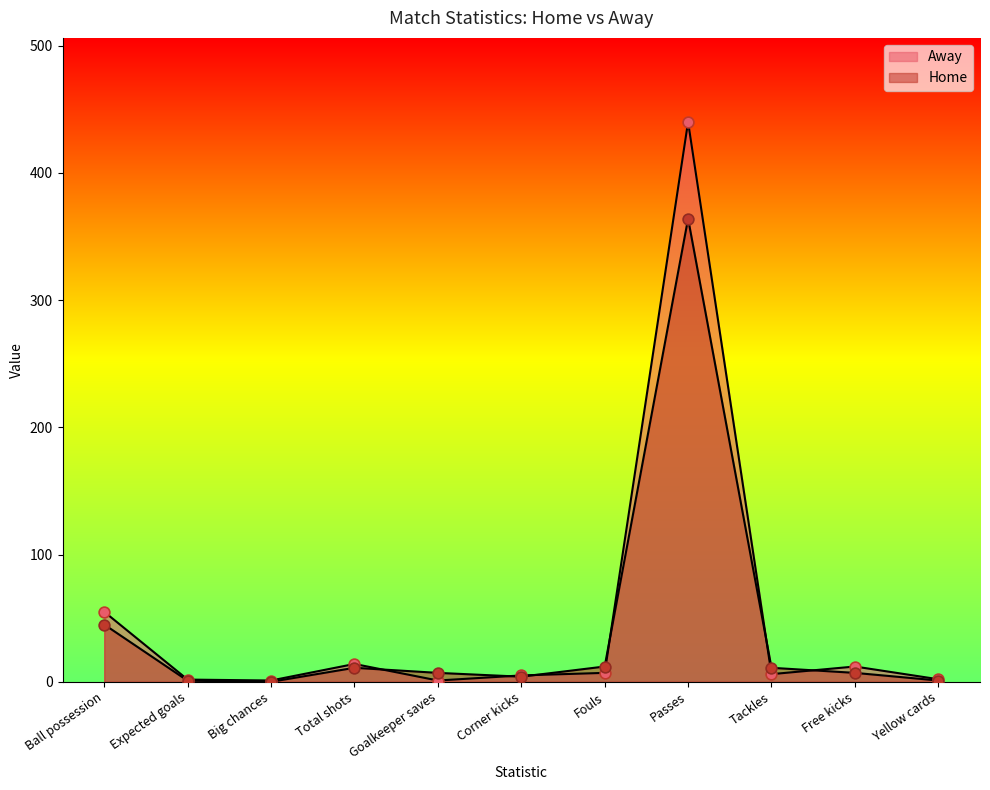

What are all the series names shown in the legend?

Home, Away